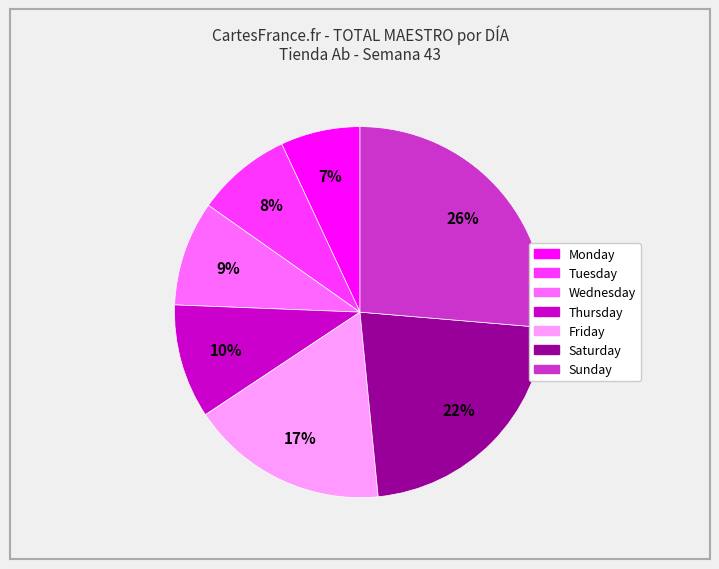

Is the sum of Saturday and Wednesday greater than half?

No